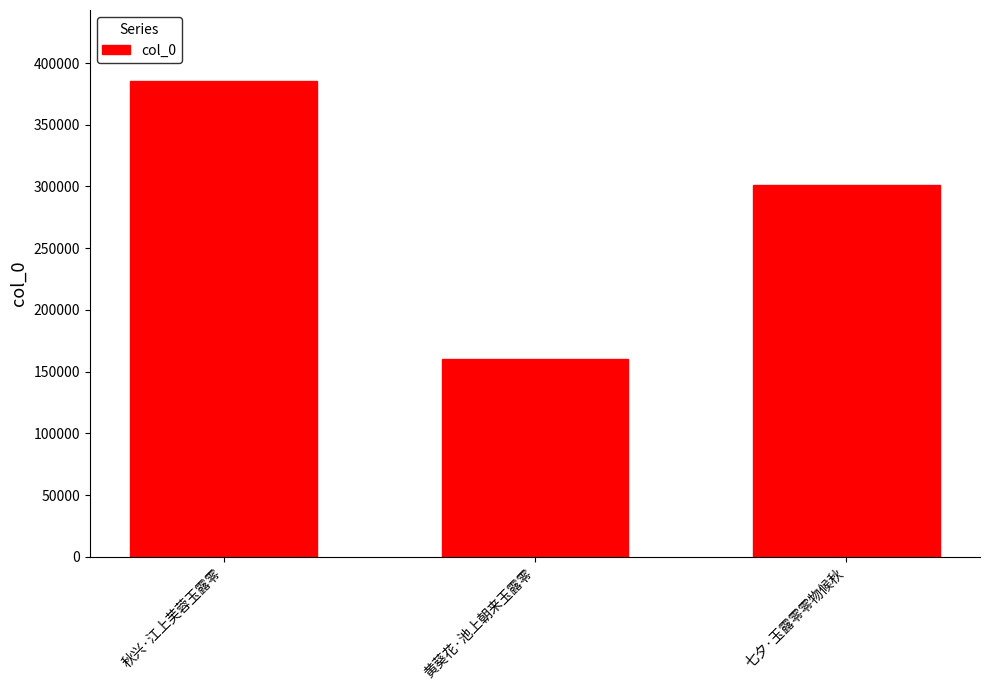

Reading right to left, extract all data points from this chart.

301480	160381	385190